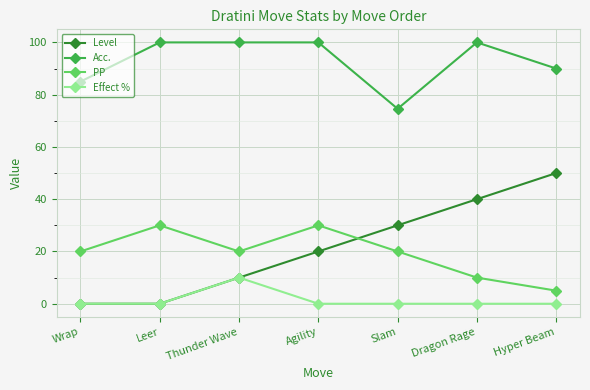

List the series in order of their peak value, highest first.

Acc., Level, PP, Effect %